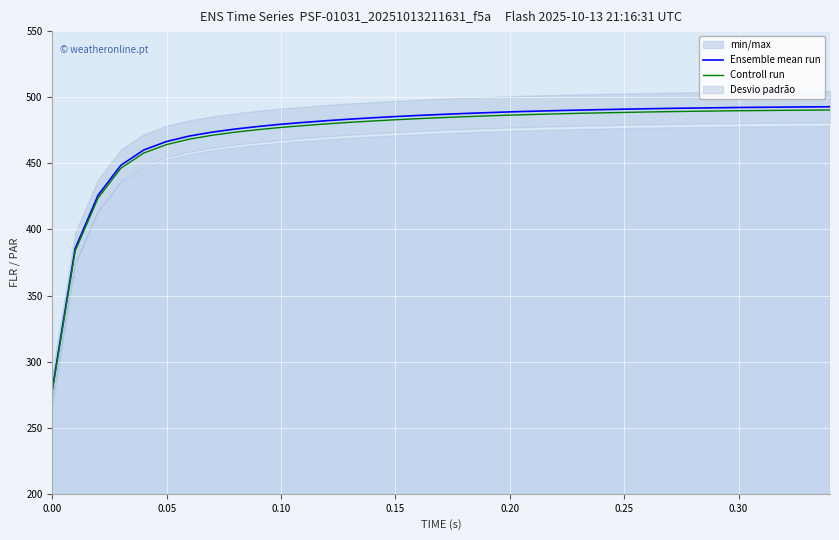

How many values in the Controll run series exceed 484?

18